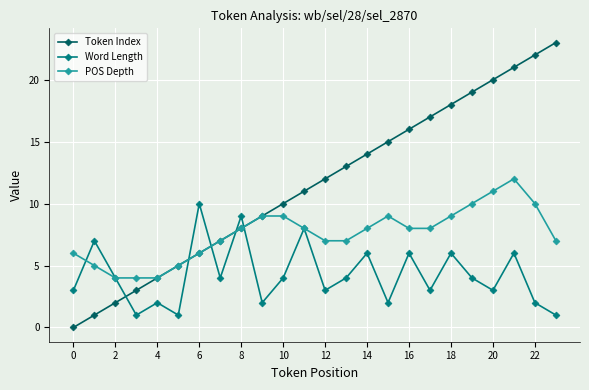

Rank the series by their average value, from lowest to highest.

Word Length, POS Depth, Token Index